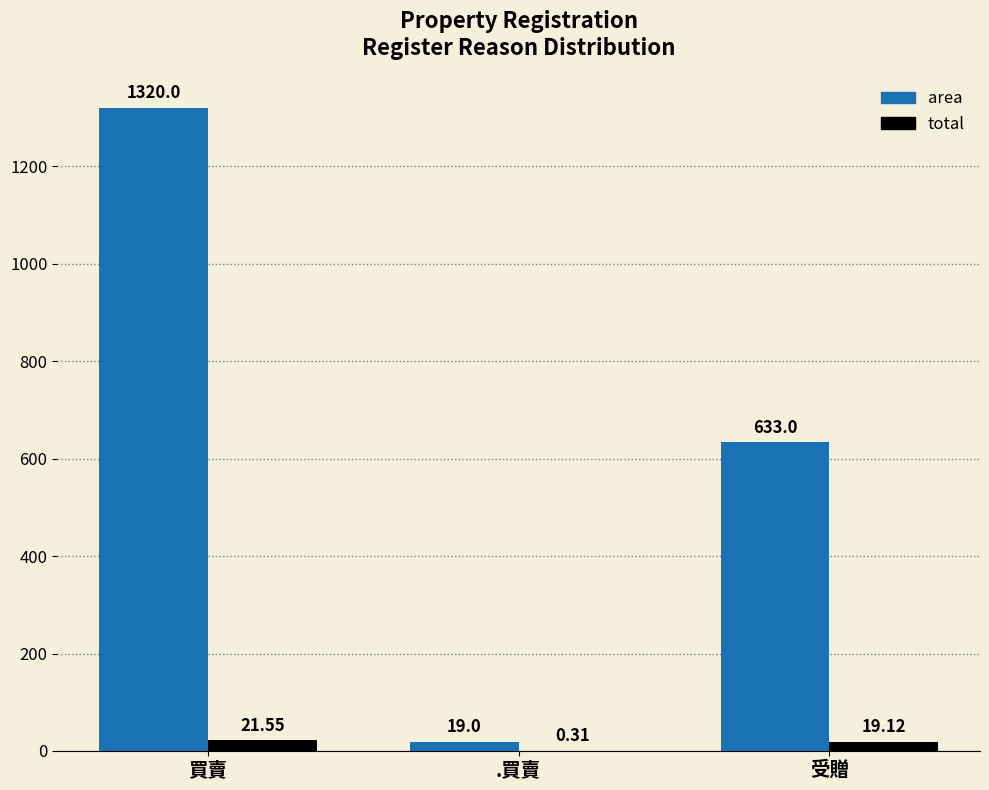

What is the sum of the total values at .買賣 and 受贈?

19.4